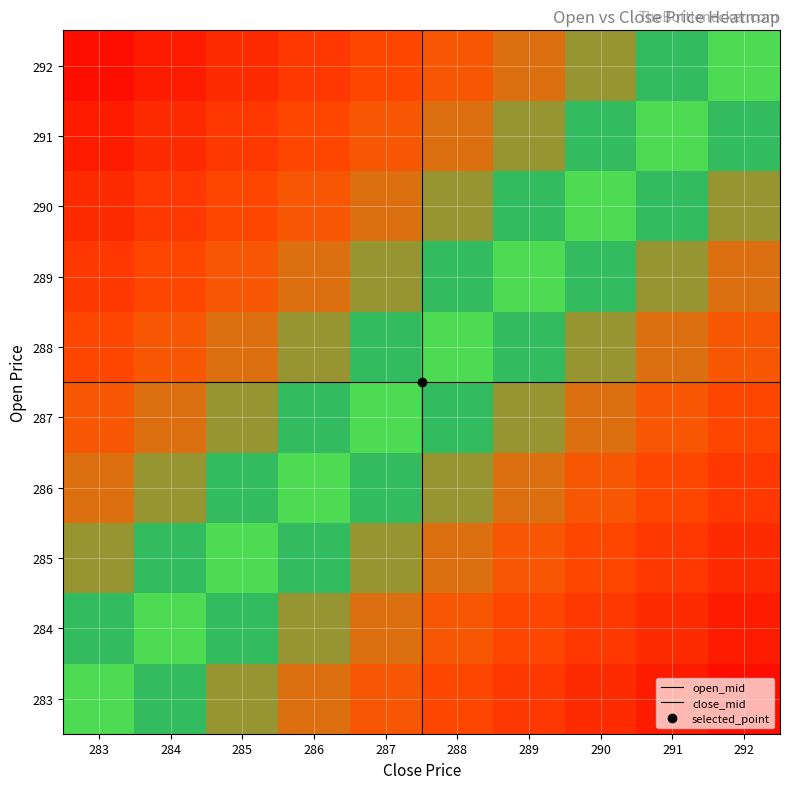

At how many categories does at least one series exceed 45?

2